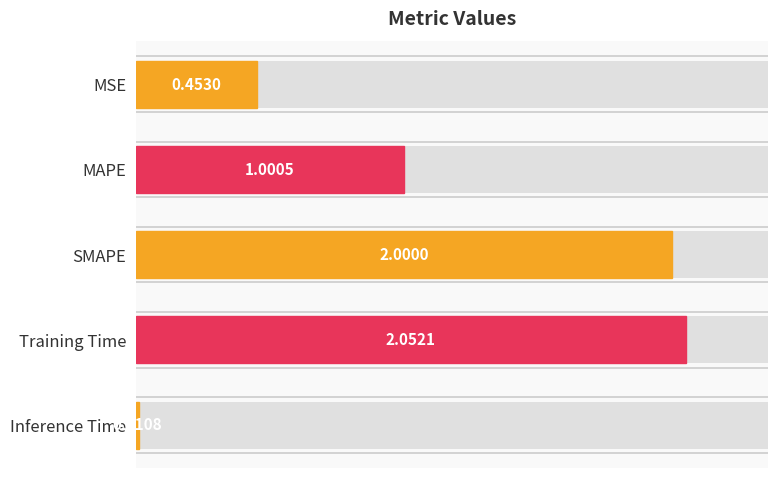

What is the maximum value shown in the chart?

2.1